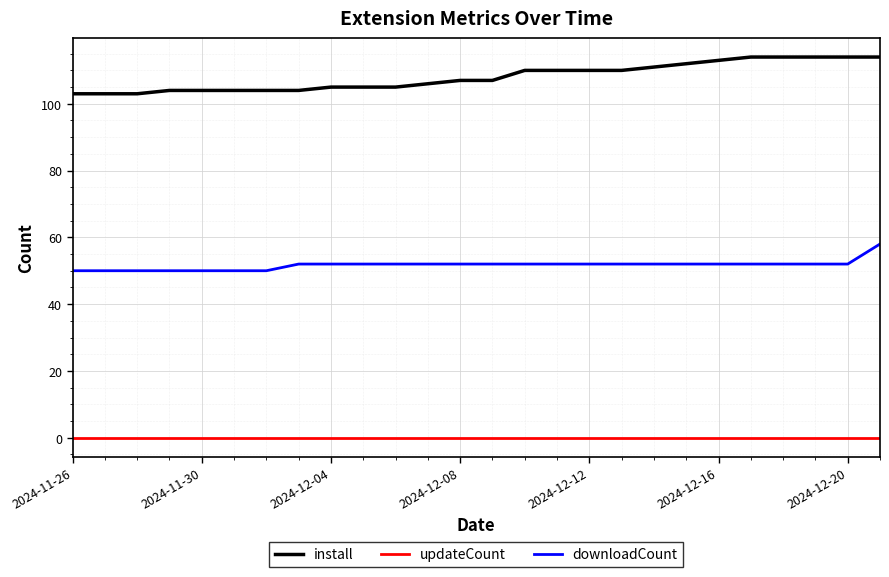

What is the difference between the maximum and minimum values in the downloadCount series?

8